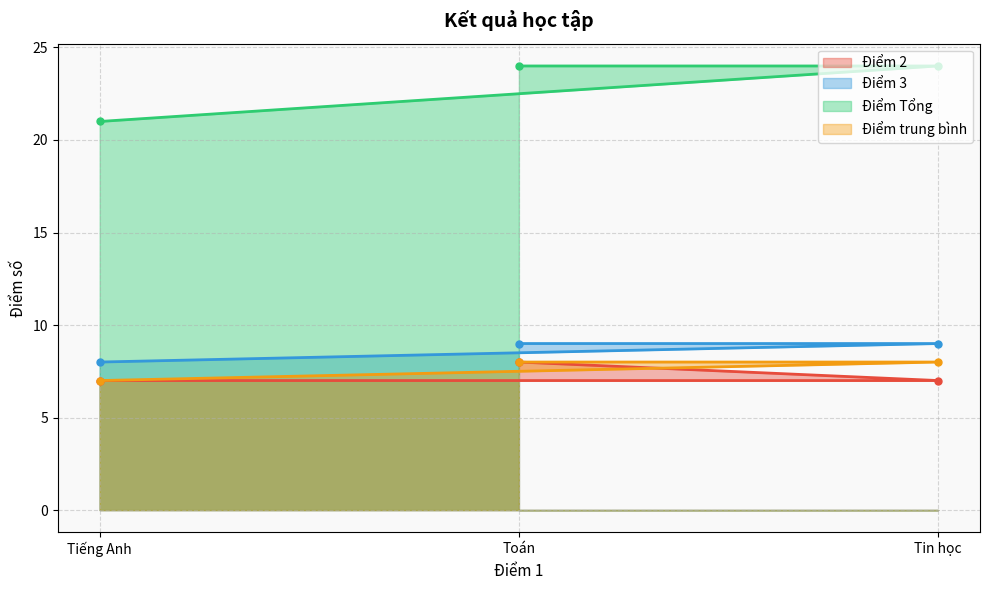

Reading left to right, extract all data points from this chart.

Điểm 2: Tiếng Anh=7	Toán=8	Tin học=7
Điểm 3: Tiếng Anh=8	Toán=9	Tin học=9
Điểm Tổng: Tiếng Anh=21	Toán=24	Tin học=24
Điểm trung bình: Tiếng Anh=7	Toán=8	Tin học=8